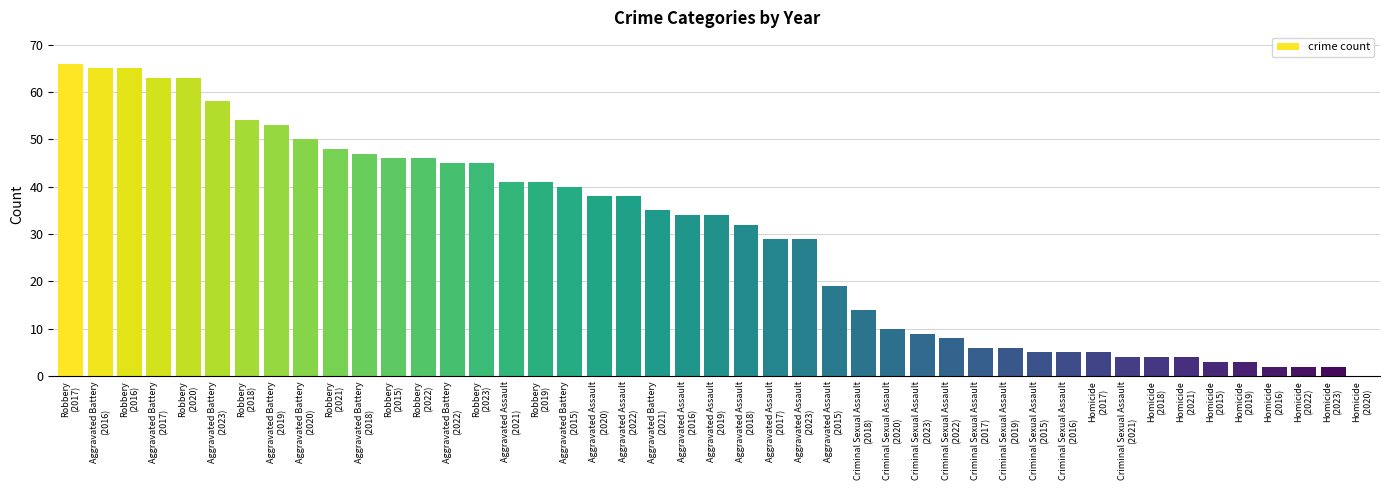

What is the greatest value displayed?

66